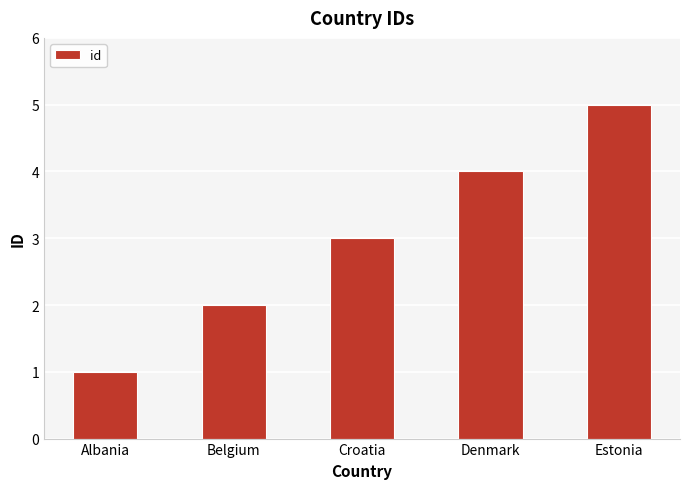

What is the change in value from Belgium to Estonia?

+3